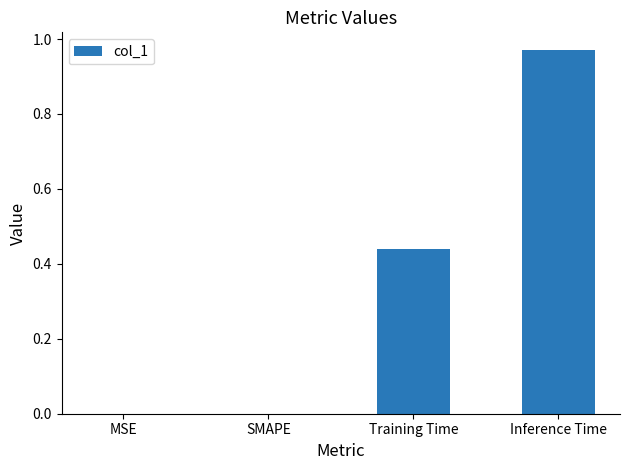

What is the sum of all values?

1.4